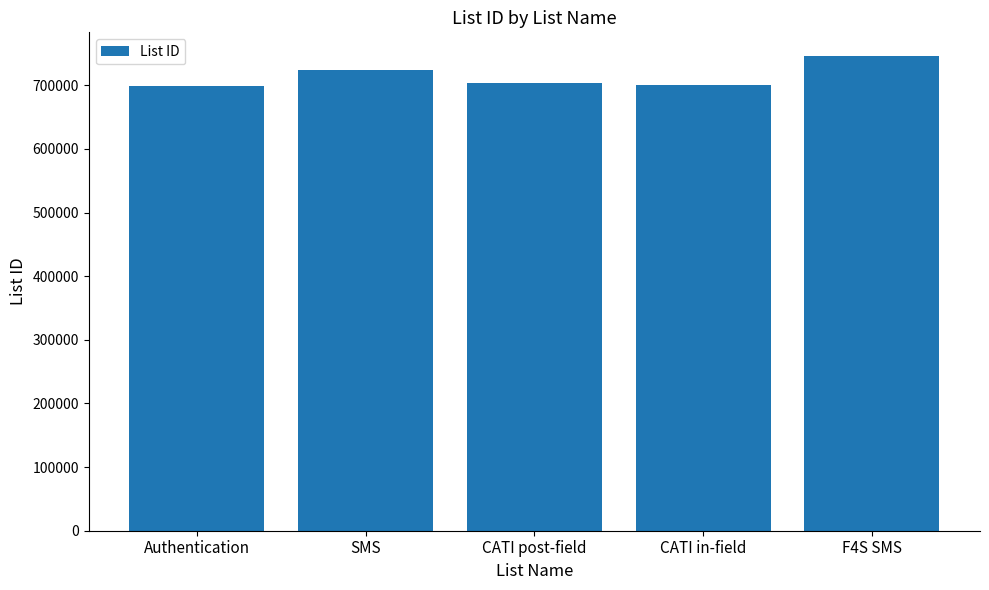

How many categories are shown in the chart?

5